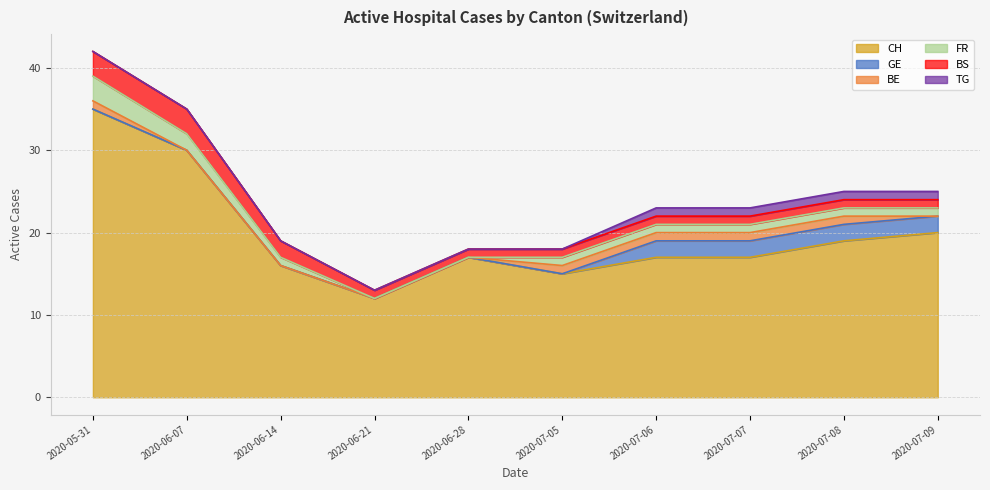

Count the number of data series in this chart.

6